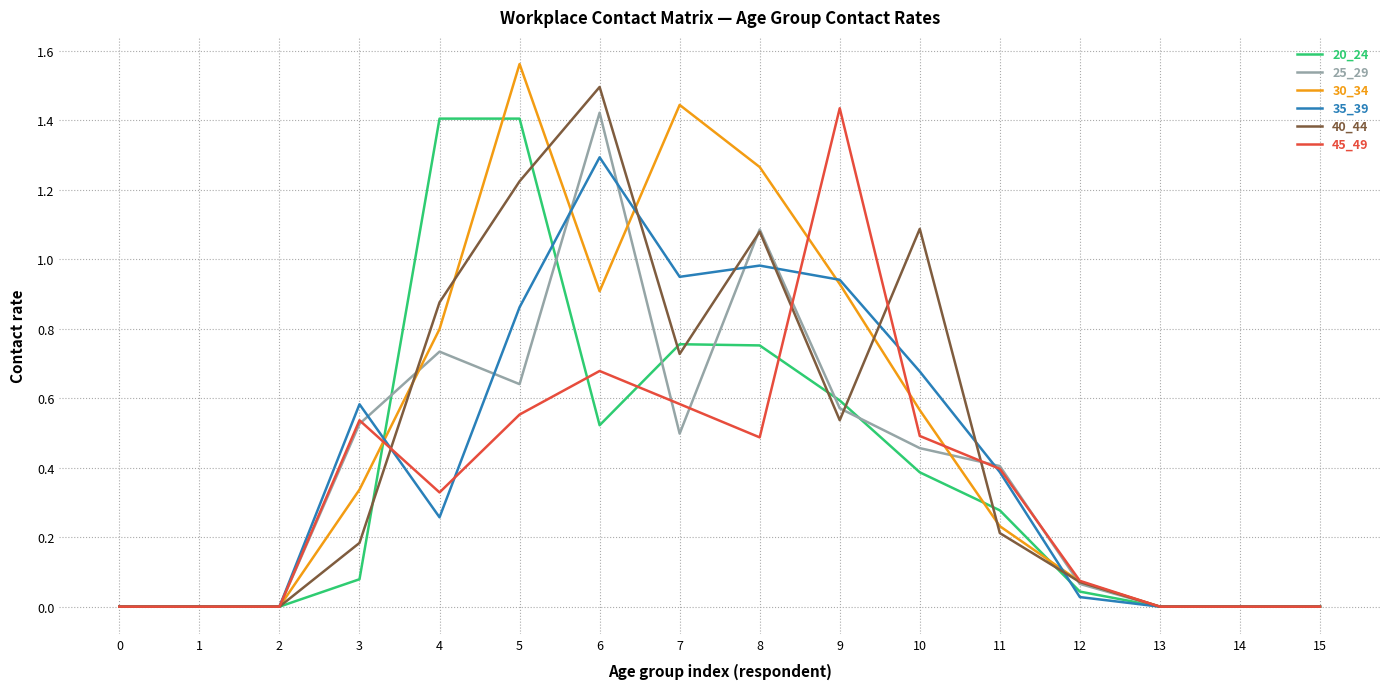

True or false: 40_44 has a value of 0.2 at 3.

True